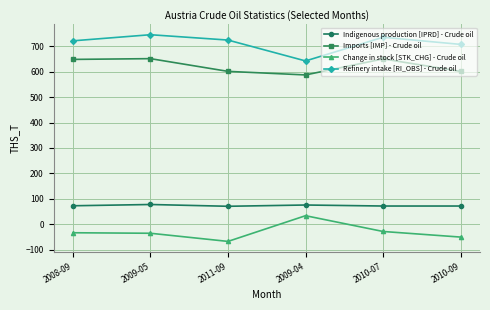

Which category has the highest value in the Change in stock [STK_CHG] - Crude oil series?

2009-04